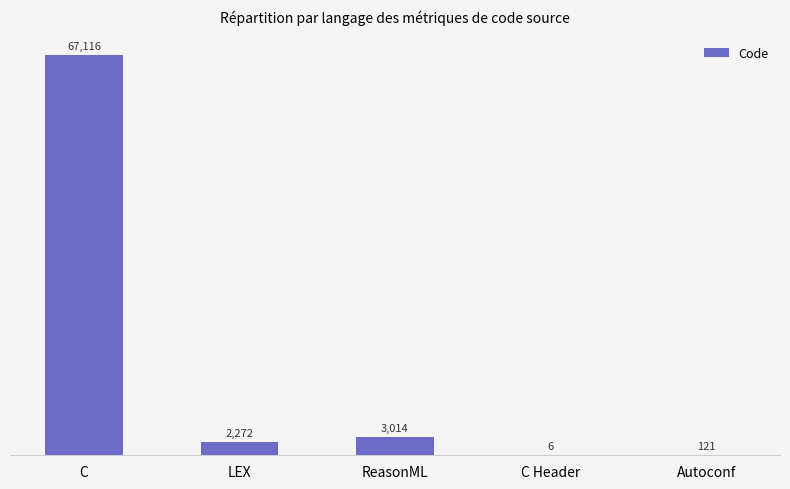

What is the sum of all values?

72529